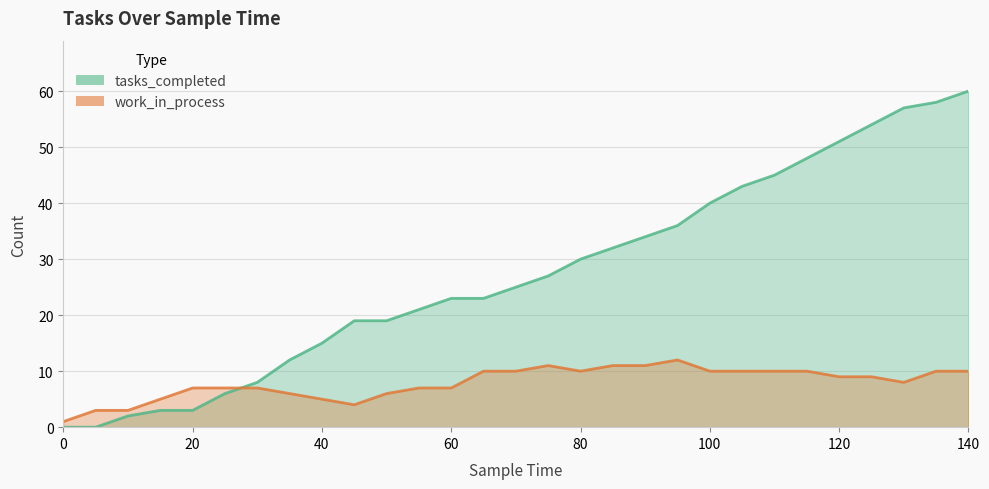

Where do tasks_completed and work_in_process first cross each other?

25 and 30